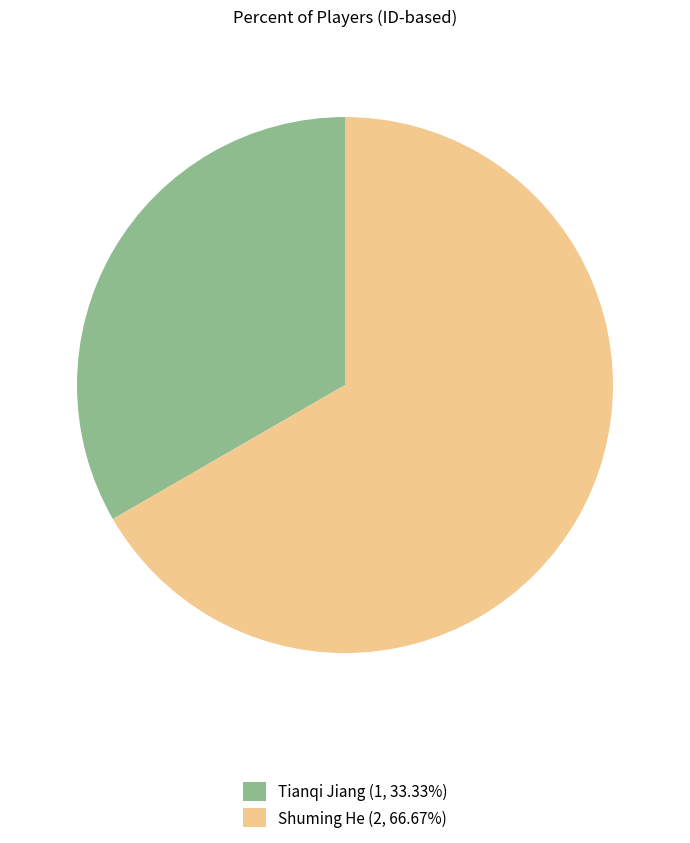

What is the ratio of the value at Shuming He (2, 66.67%) to the value at Tianqi Jiang (1, 33.33%)?

2.0